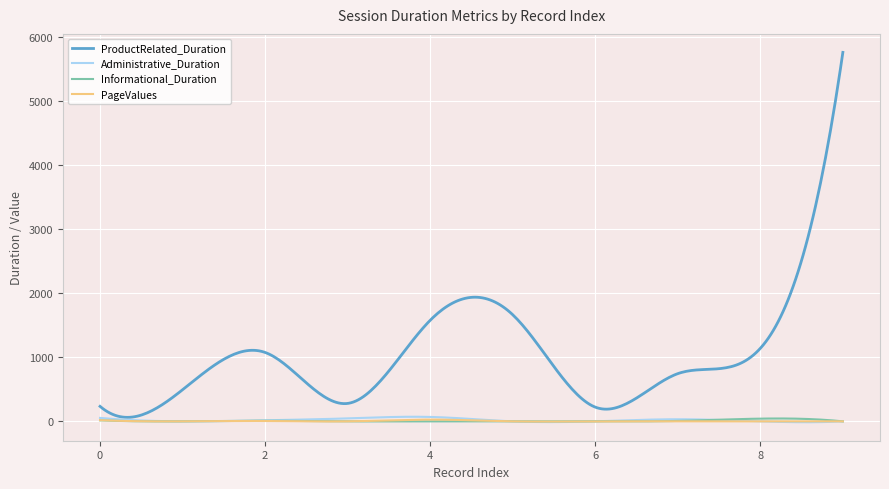

Which series has the largest range (max minus min)?

ProductRelated_Duration